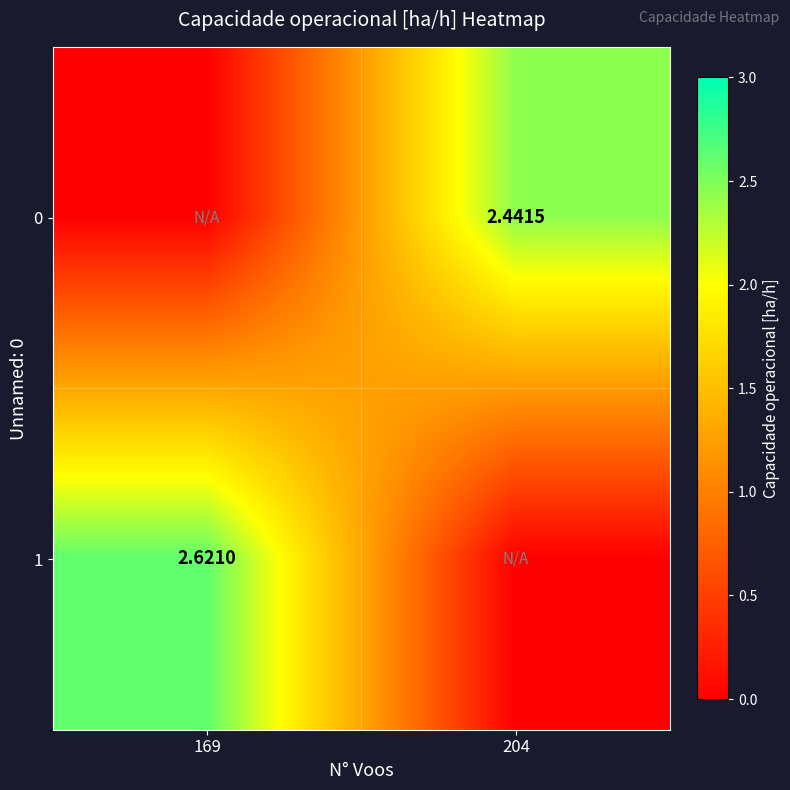

Is the value of 1 at 169 greater than the value of 0 at 204?

Yes